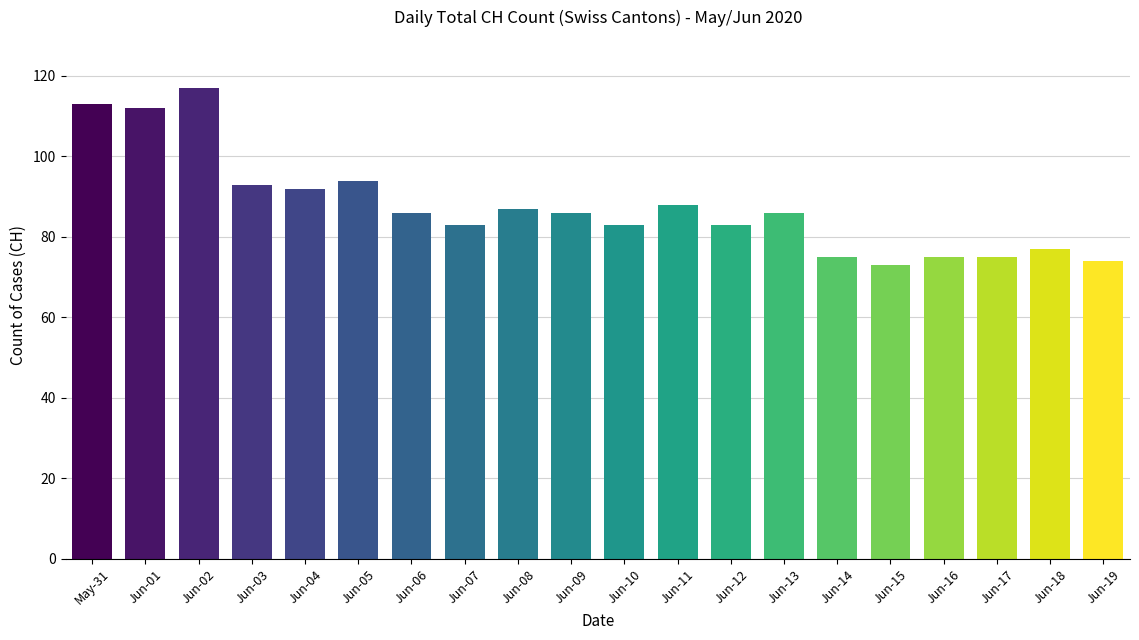

What is the label of the 6th bar from the right?

Jun-14